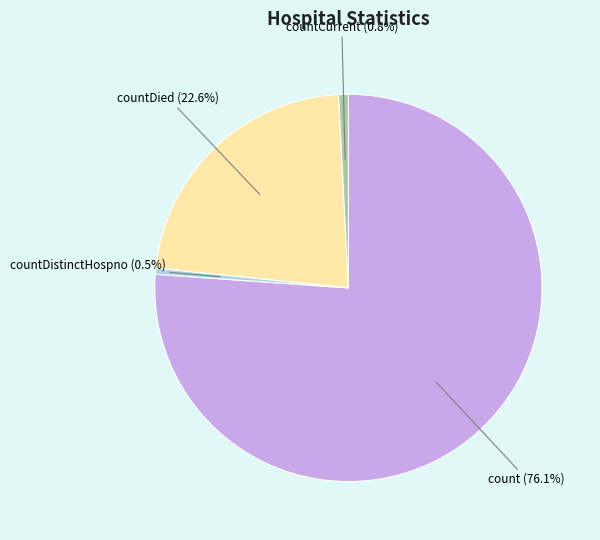

Is there any slice that represents more than half of the pie?

Yes